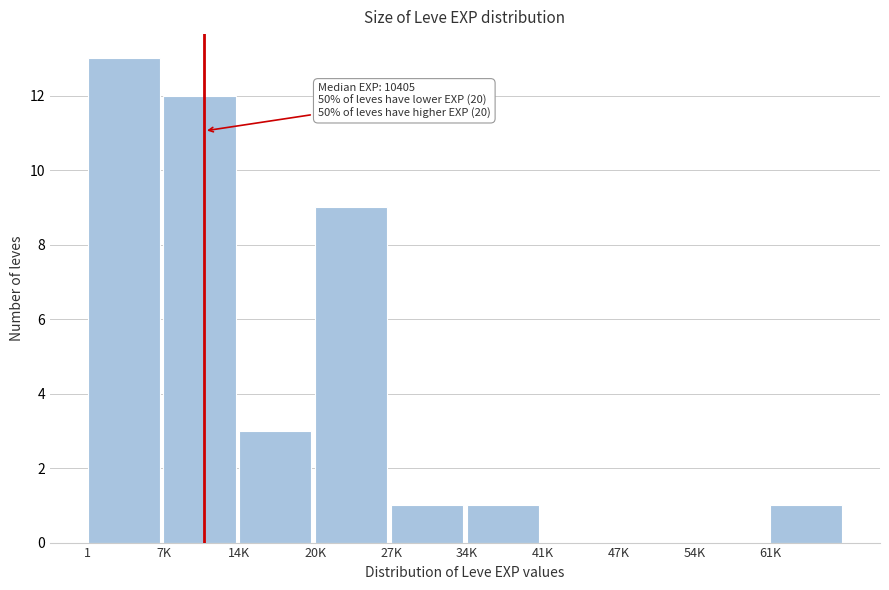

Reading right to left, what are all the values shown in this chart?

61K=1	54K=0	47K=0	41K=0	34K=1	27K=1	20K=9	14K=3	7K=12	1=13